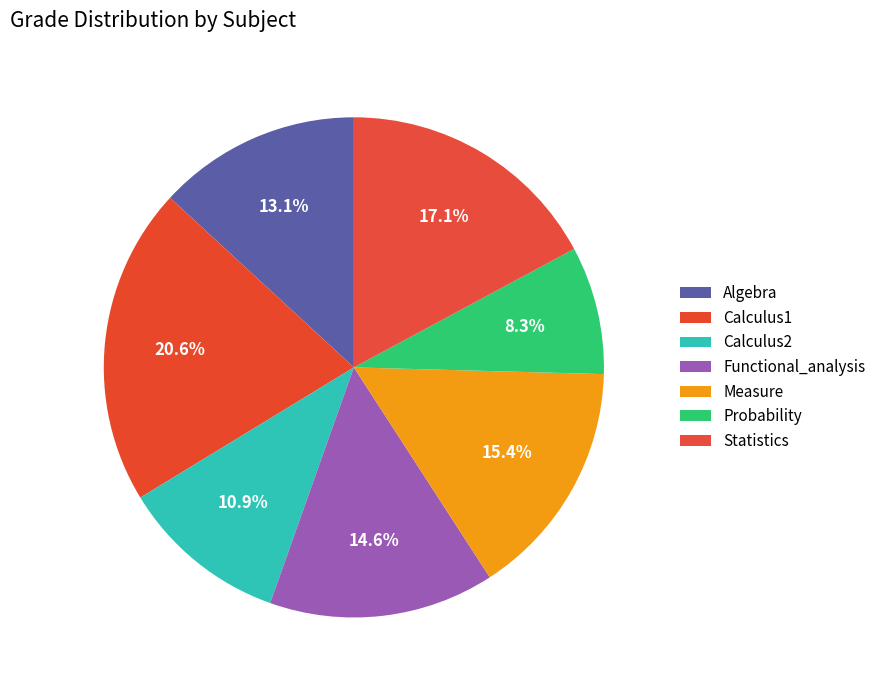

What portion of the pie excludes Functional_analysis?

85.4%